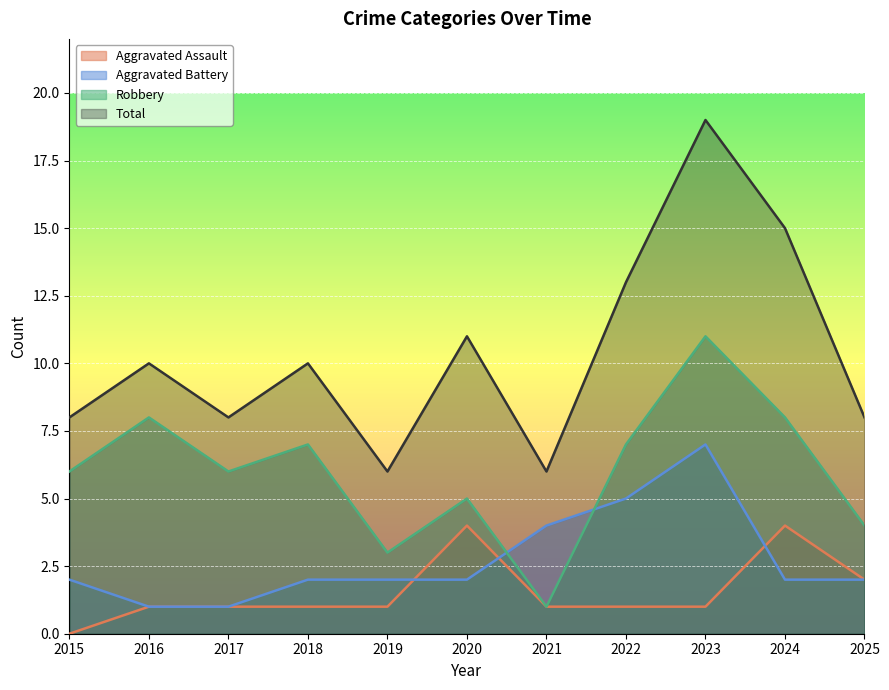

Reading left to right, extract all data points from this chart.

Aggravated Assault: 0	1	1	1	1	4	1	1	1	4	2
Aggravated Battery: 2	1	1	2	2	2	4	5	7	2	2
Robbery: 6	8	6	7	3	5	1	7	11	8	4
Total: 8	10	8	10	6	11	6	13	19	15	8